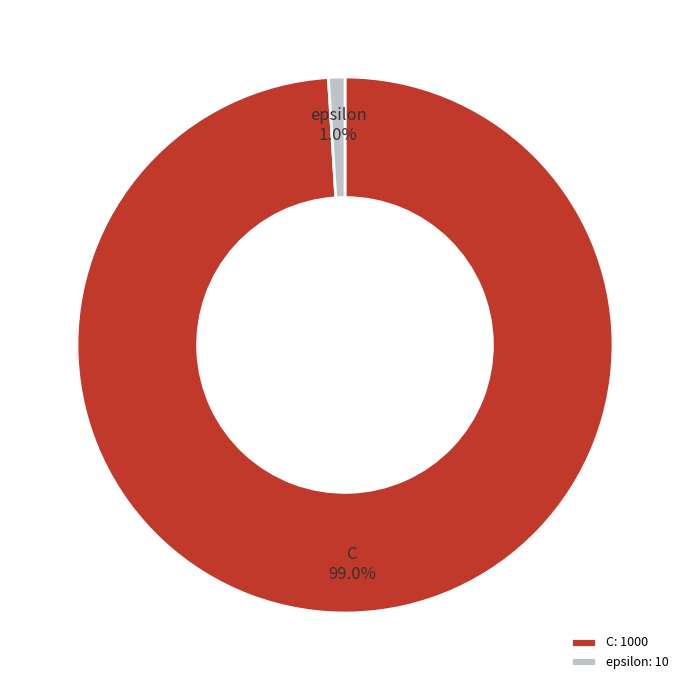

Which has a higher value, epsilon or C?

C